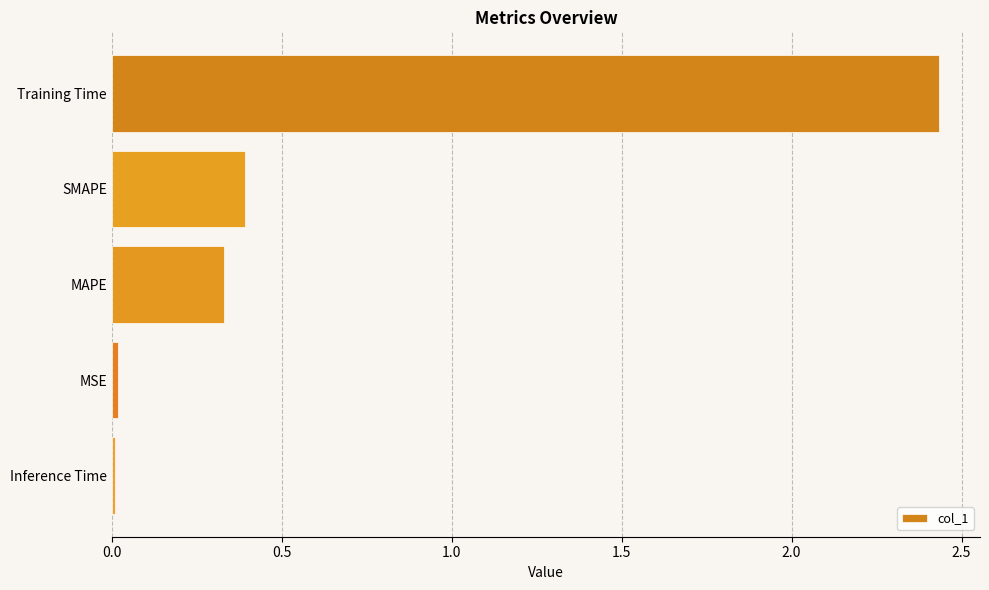

What is the average value?

0.6